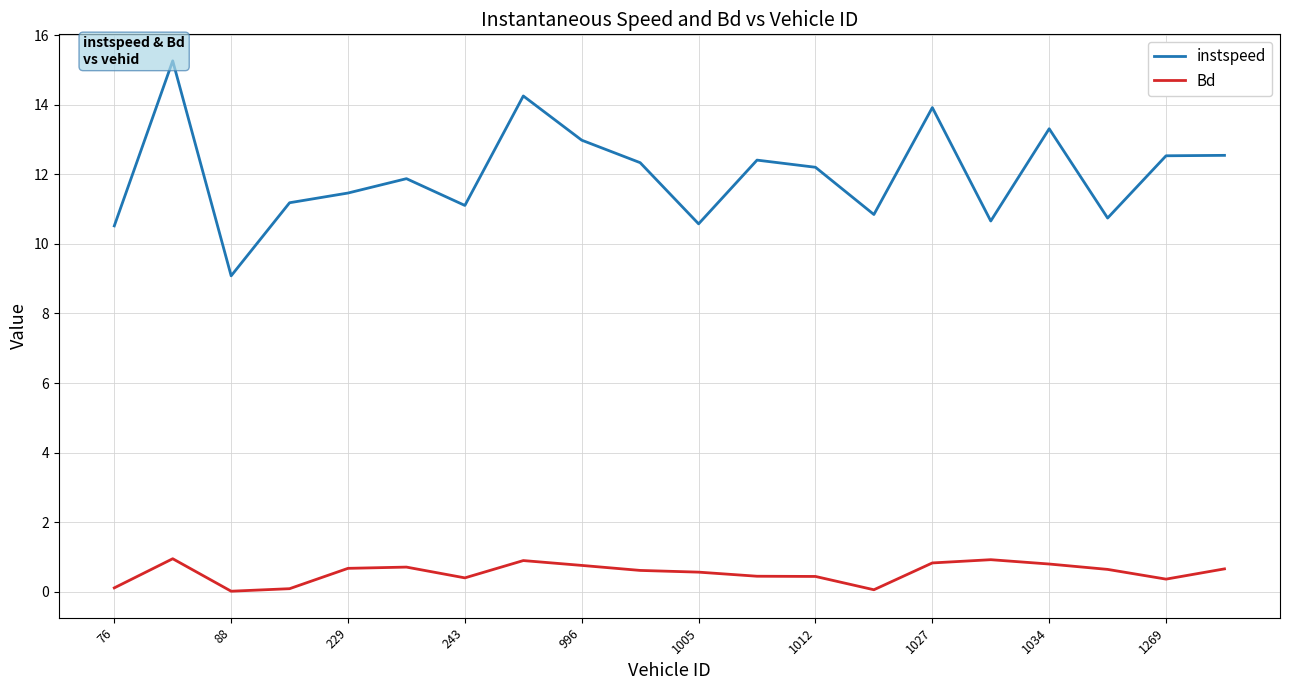

Which series changed the most between 11 and 19?

Bd